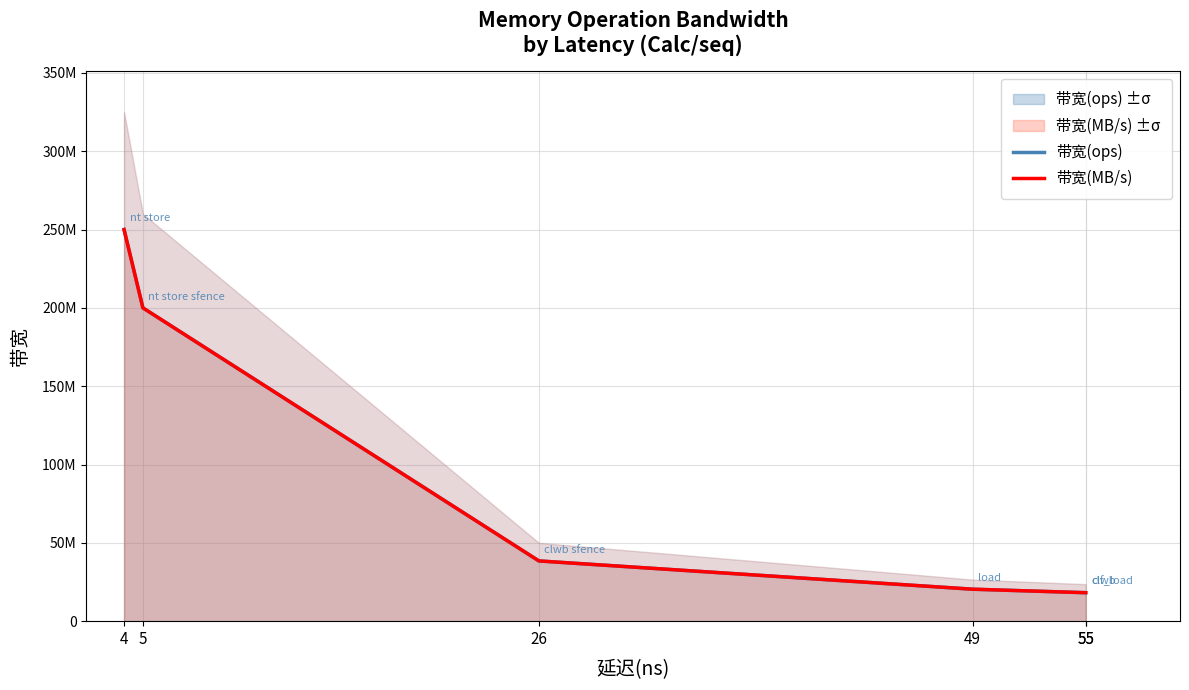

At which label is 带宽(ops) closest to 134090909?

5